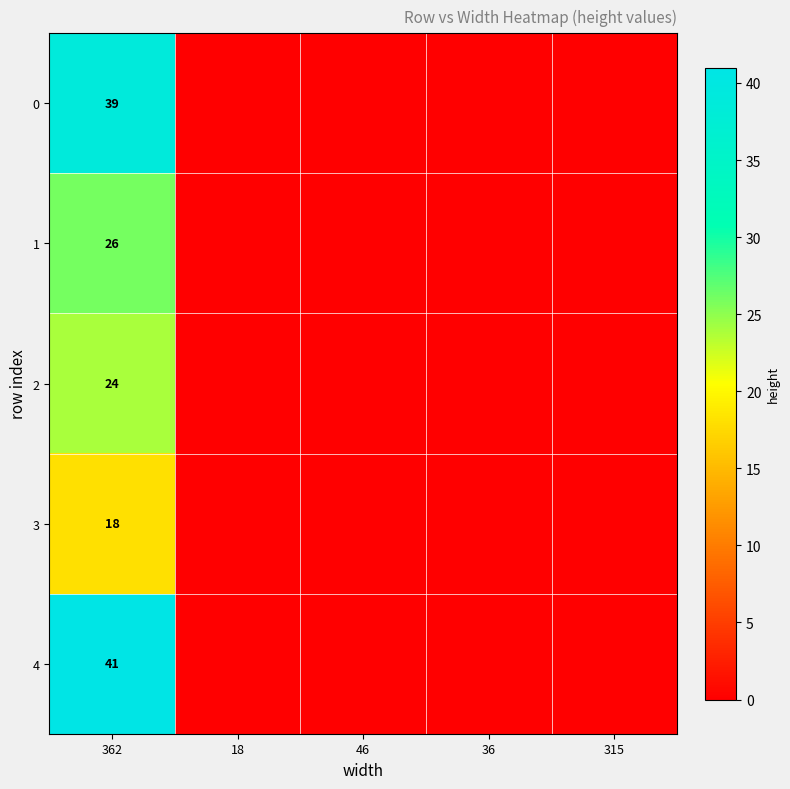

True or false: 2 has a value of 42 at 362.

False